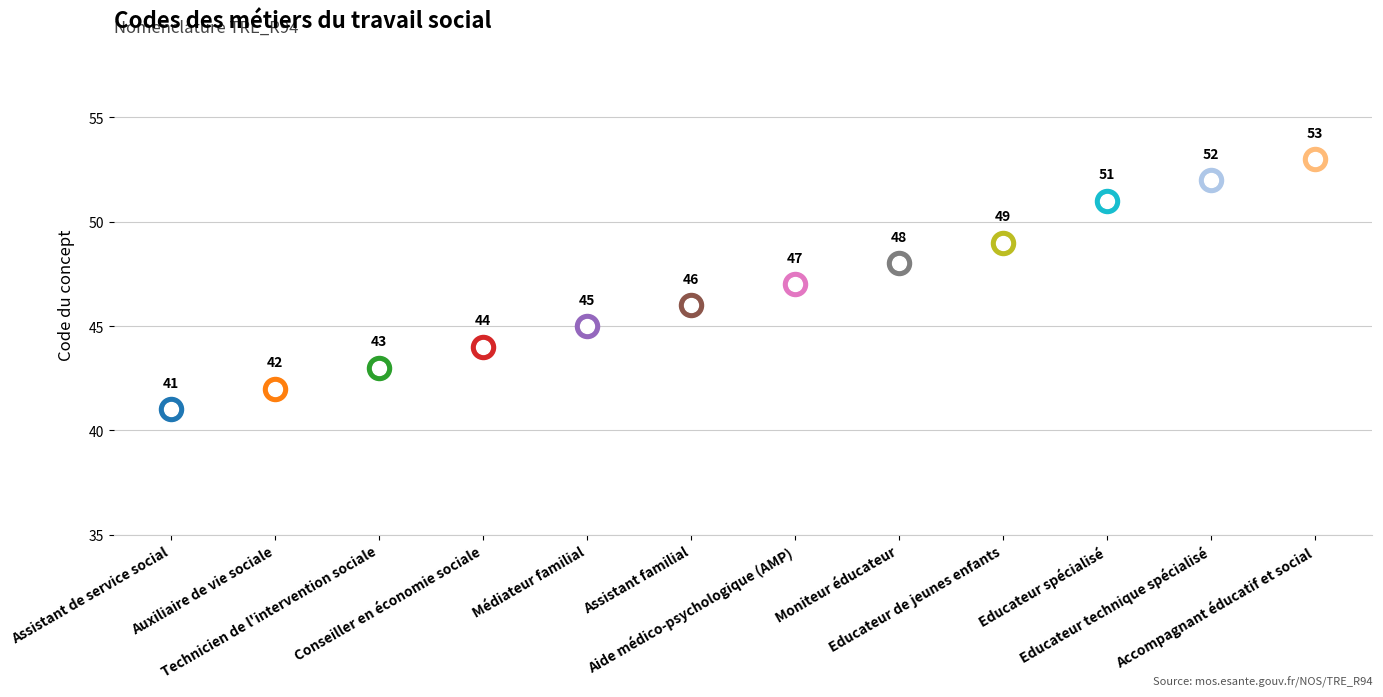

Which has a higher value, Educateur de jeunes enfants or Aide médico-psychologique (AMP)?

Educateur de jeunes enfants